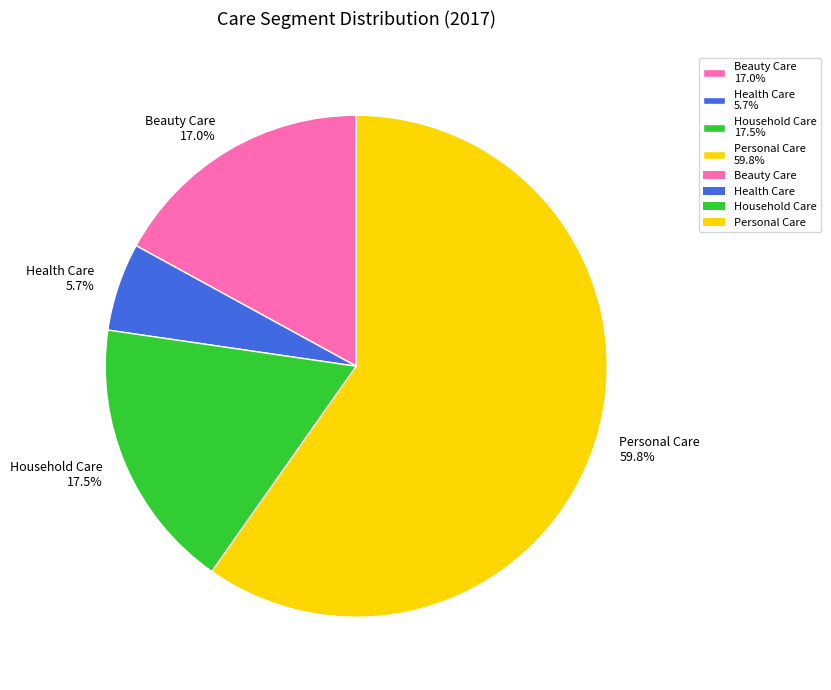

What is the largest slice in the pie chart?

Personal Care